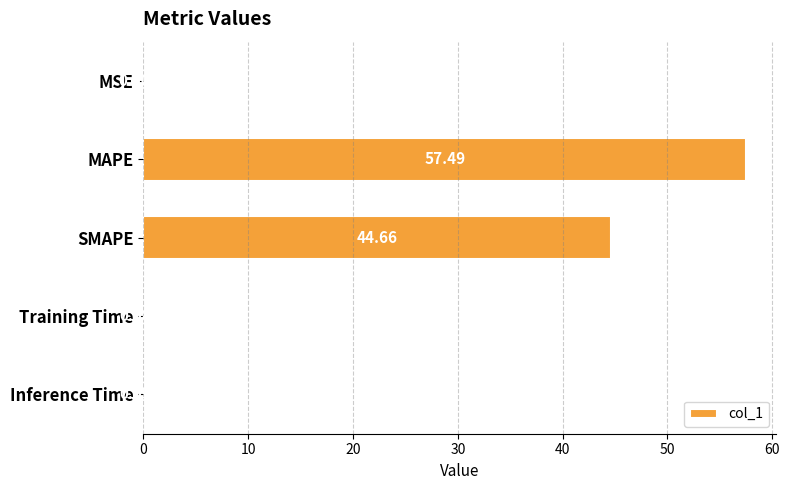

Where is the data nearest to the value 28?

SMAPE